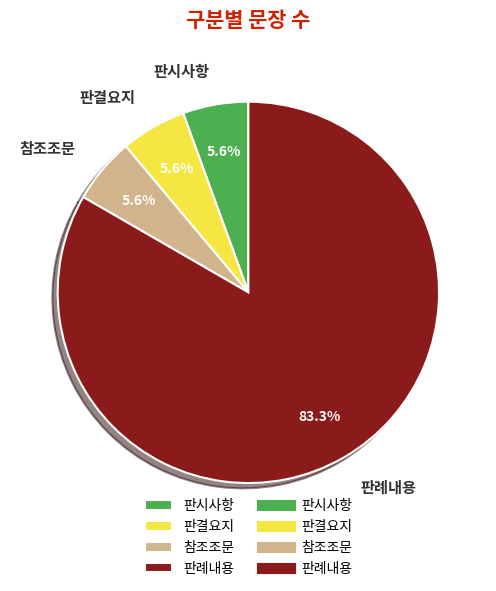

Do 판례내용 and 판결요지 together represent more than half of the pie?

Yes